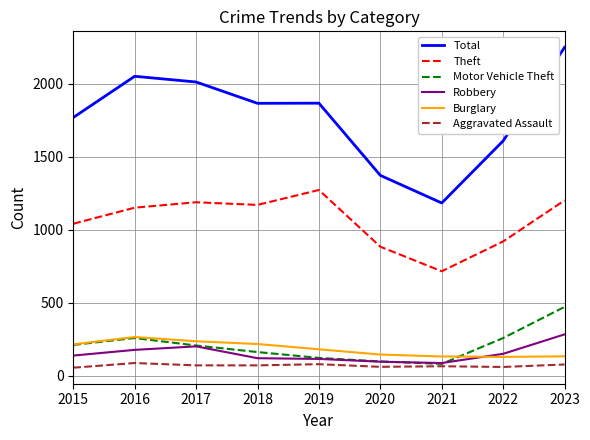

True or false: Theft and Total intersect in this chart.

False